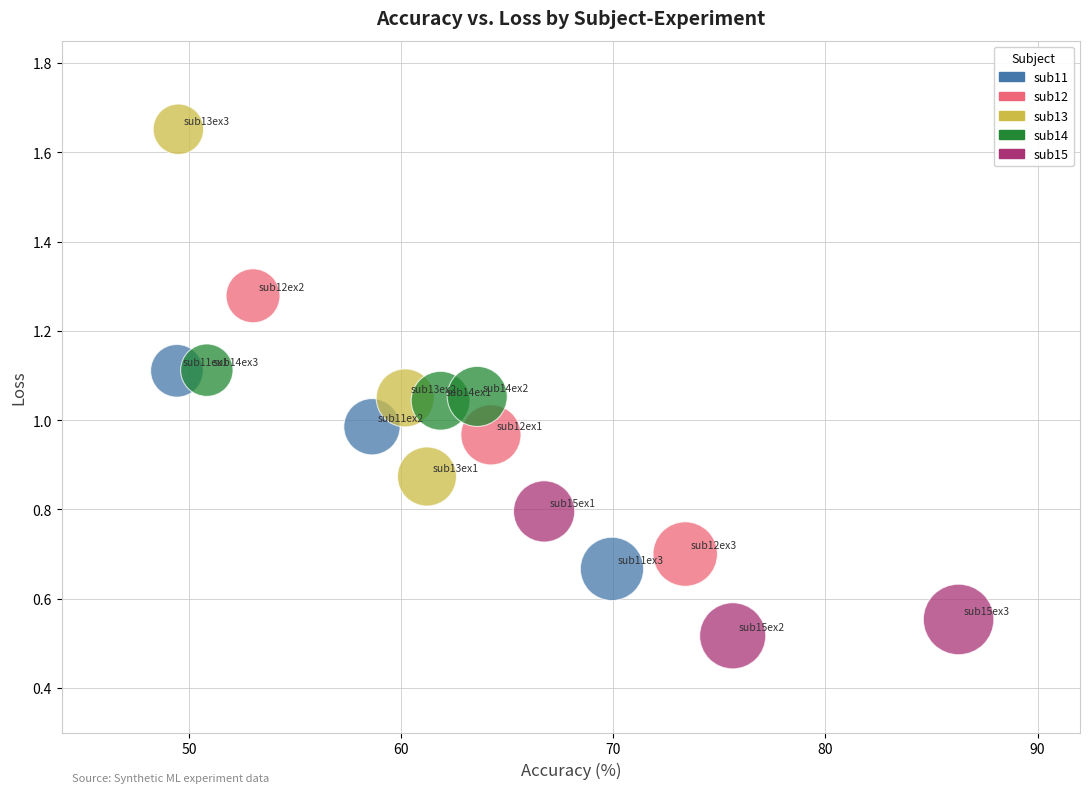

Which series reaches the maximum Y coordinate?

sub13